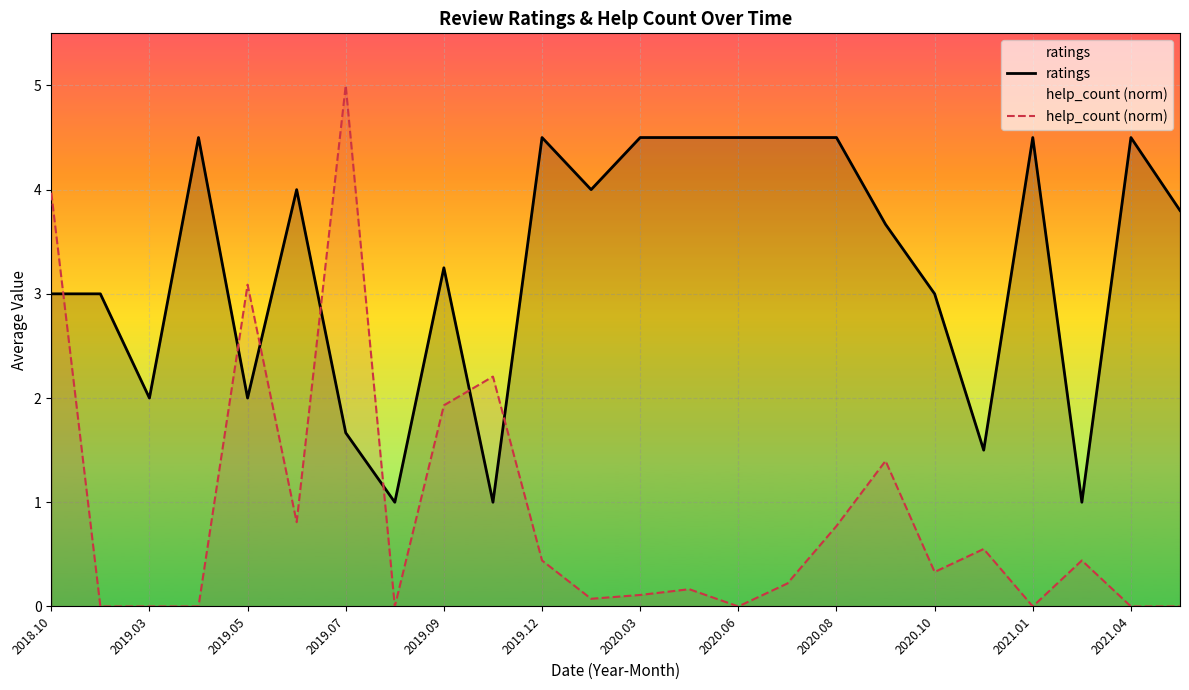

Which label corresponds to the largest value in the chart?

2019.07